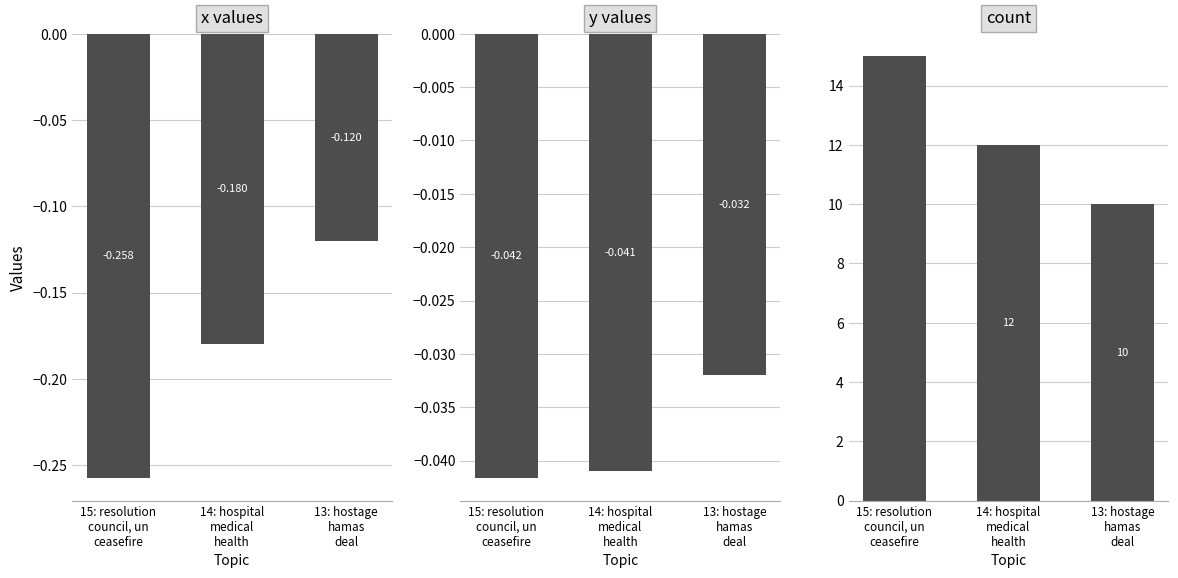

Which category has the lowest value in the y values series?

15: resolution
council, un
ceasefire